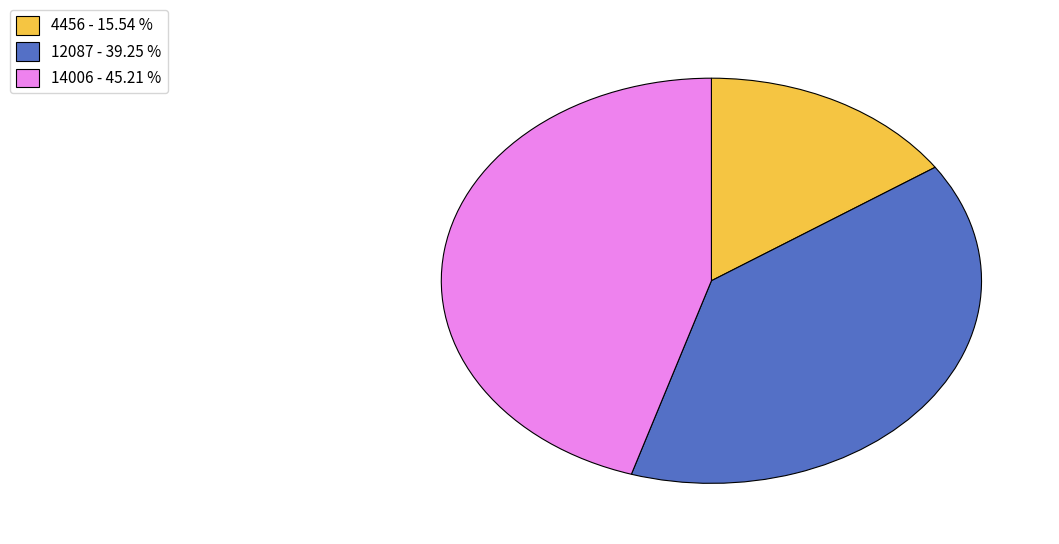

Rank the categories by value from highest to lowest.

14006, 12087, 4456